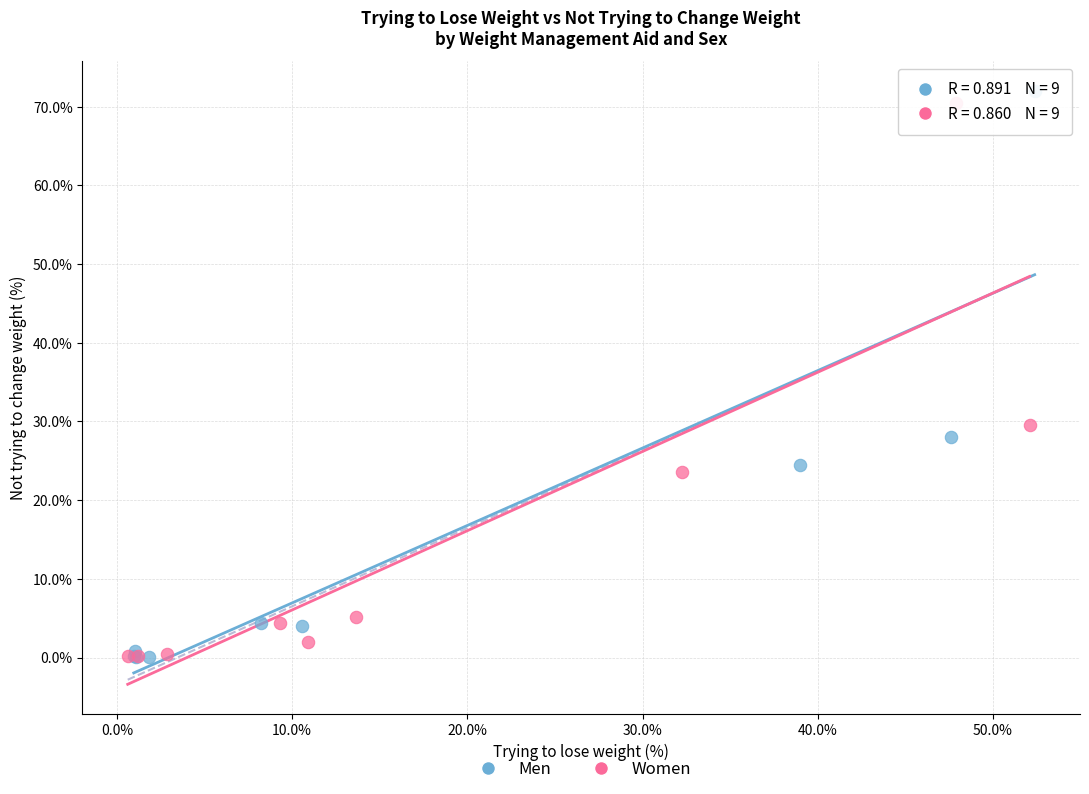

Which series has the widest spread of Y values?

Men